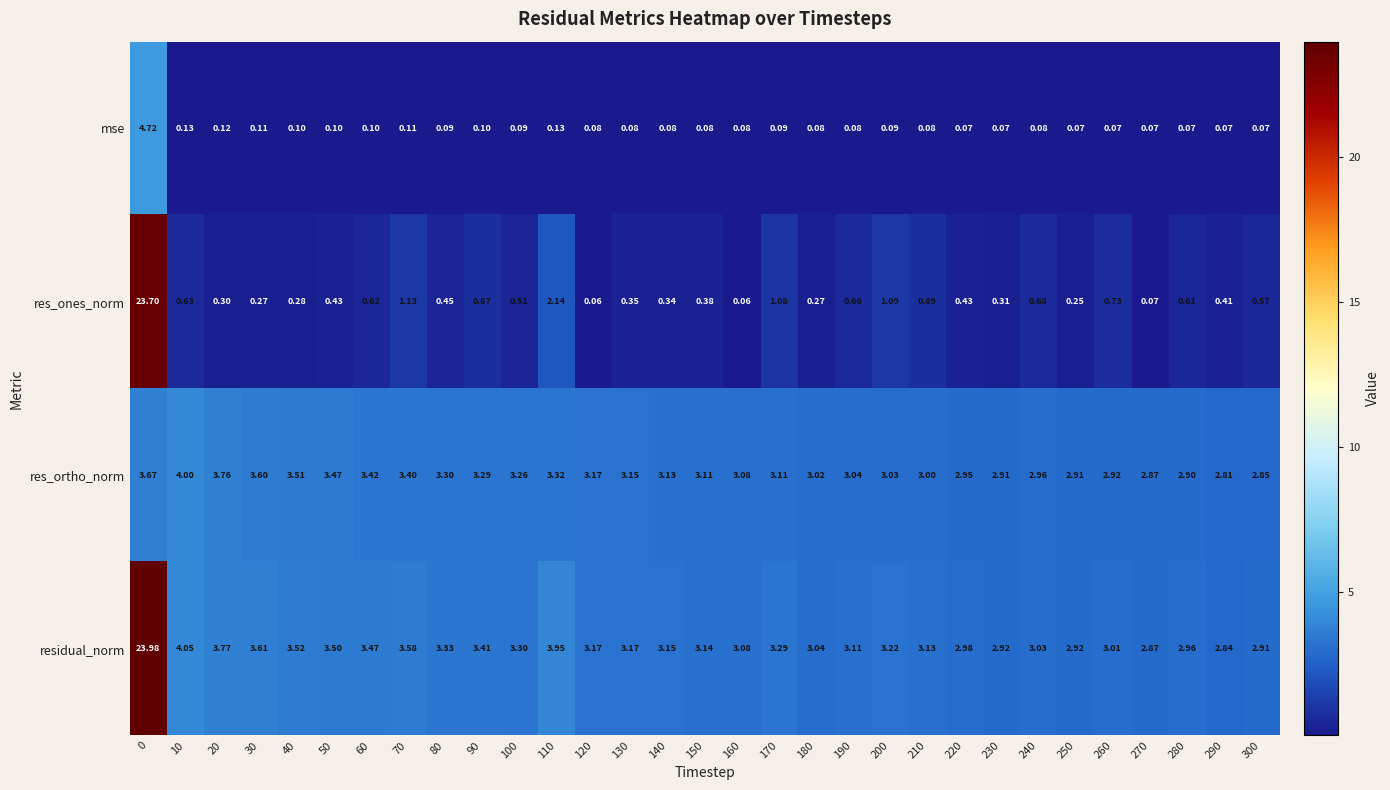

Which series has the largest total across all categories?

residual_norm